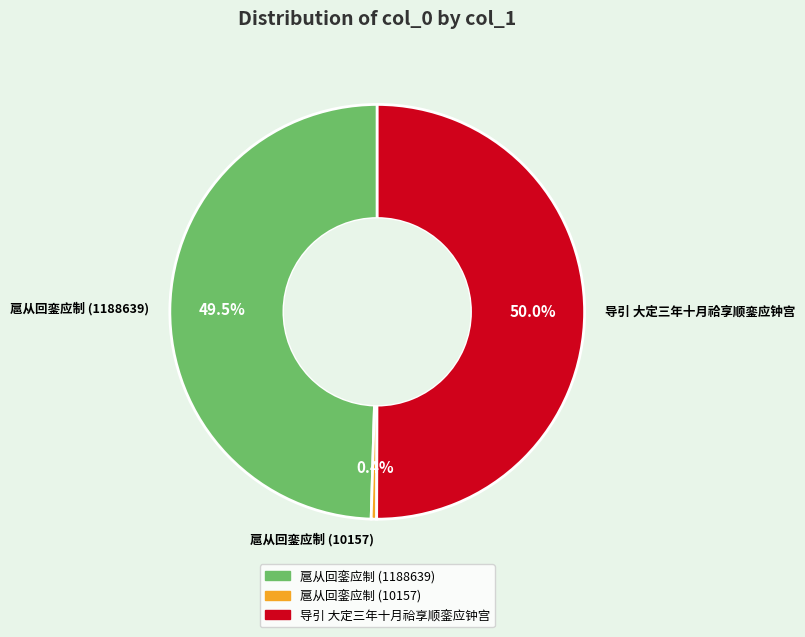

The 导引 大定三年十月祫享顺銮应钟宫 slice represents 58% of the pie. True or false?

False